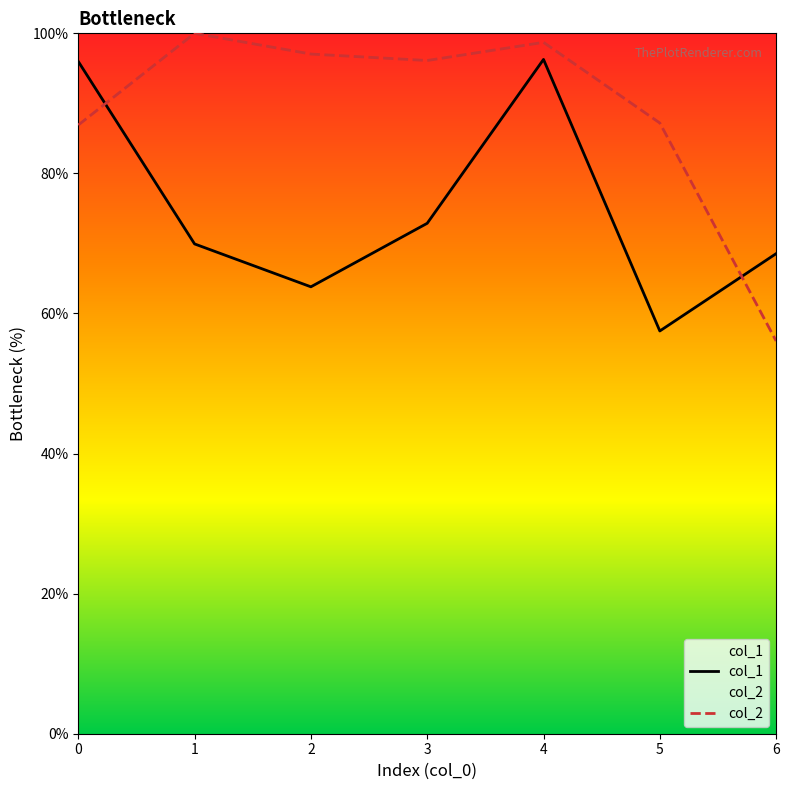

Which category has the highest value in the col_1 series?

4